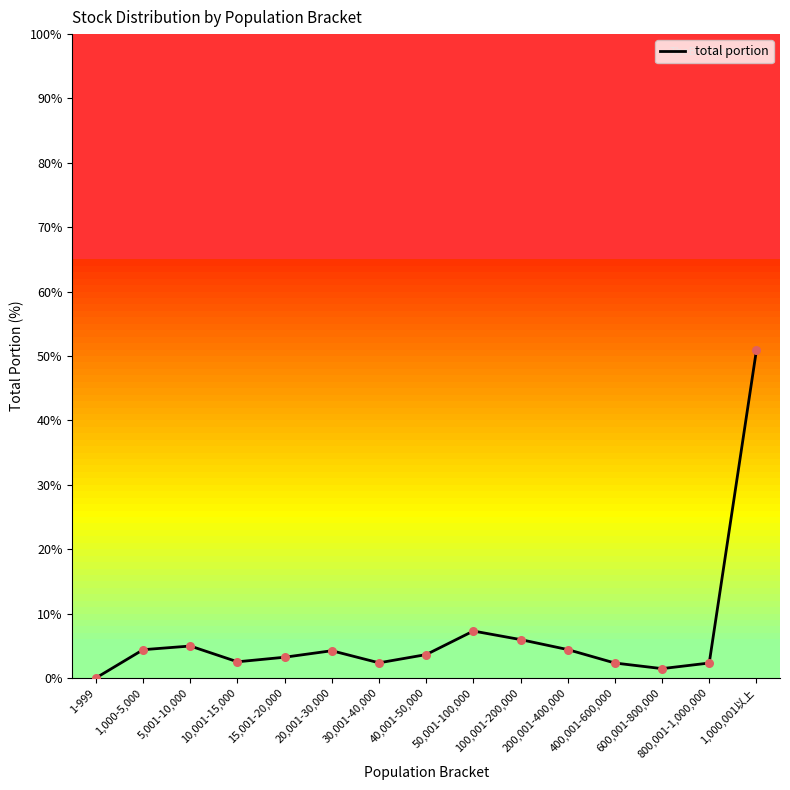

What is the change in value from 40,001-50,000 to 600,001-800,000?

-2.2